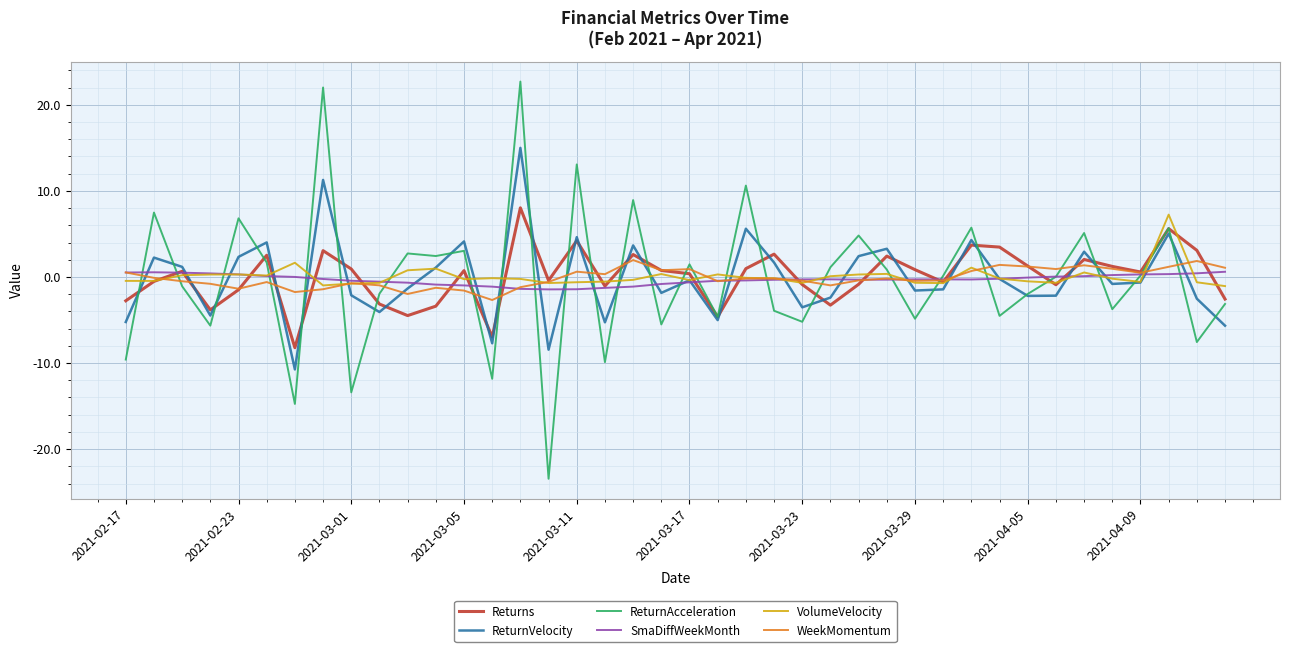

Which series has the largest range (max minus min)?

ReturnAcceleration